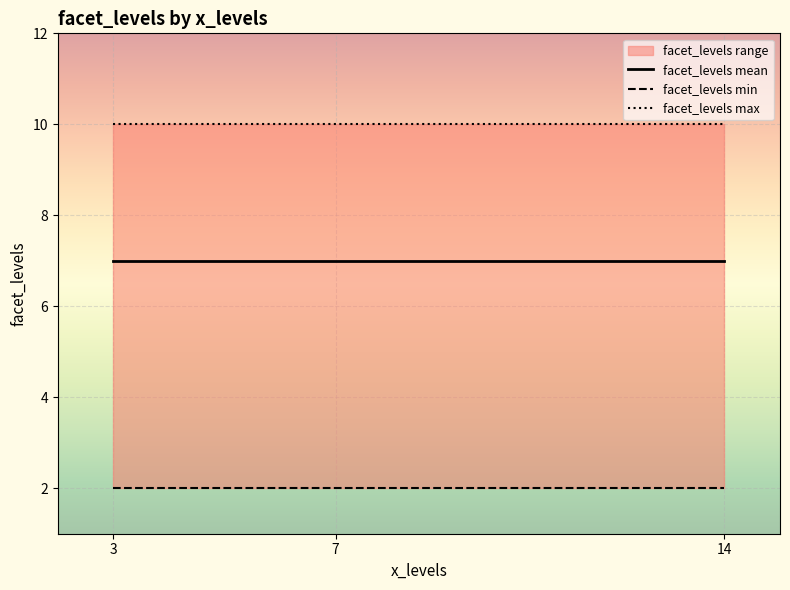

Which label corresponds to the smallest value in the chart?

3